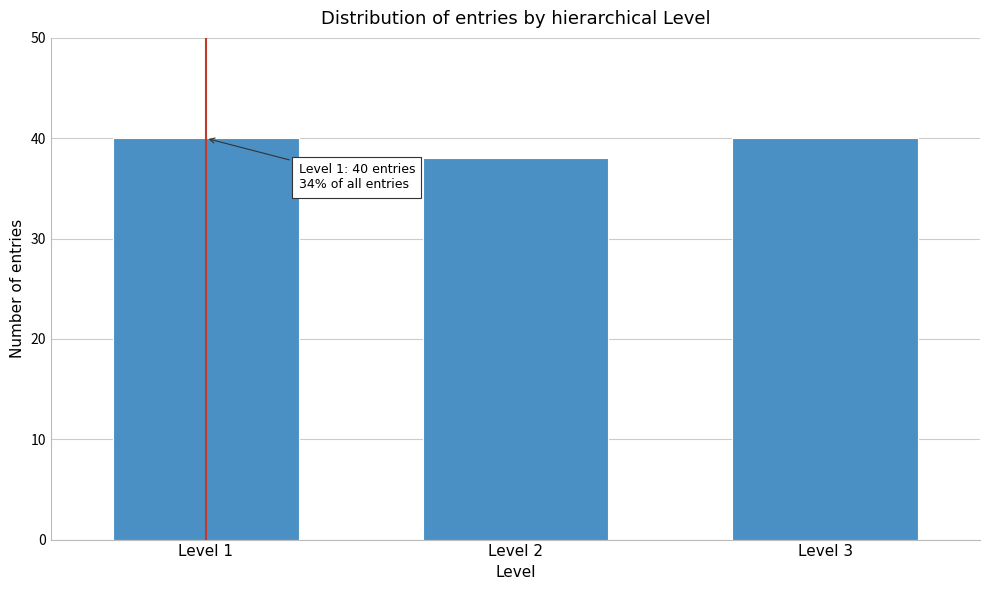

Reading left to right, transcribe all the data shown in this chart.

Level 1=40	Level 2=38	Level 3=40